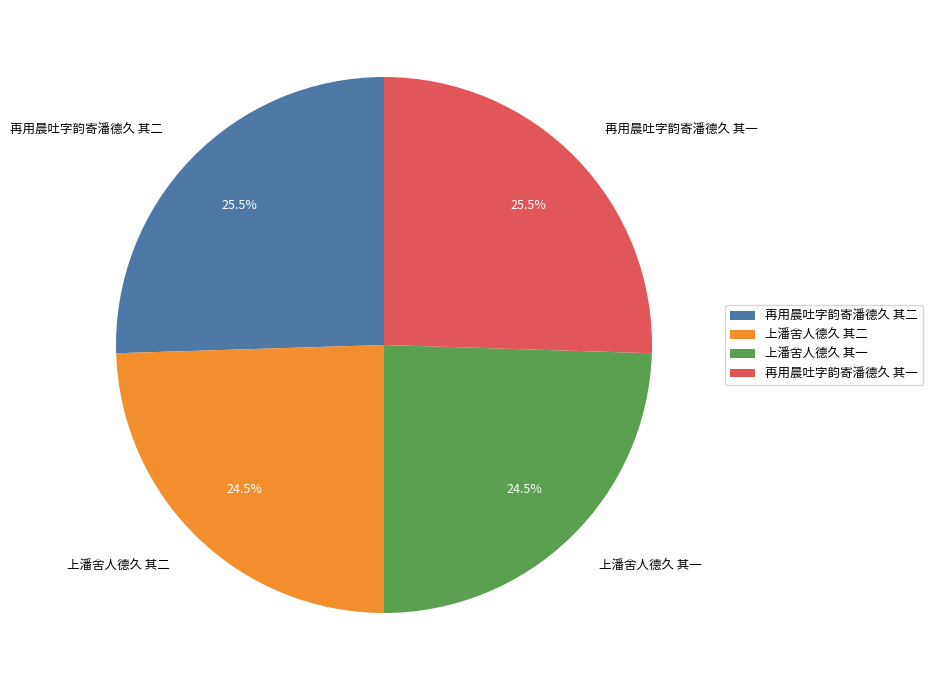

Which has a higher value, 再用晨吐字韵寄潘德久 其一 or 上潘舍人德久 其一?

再用晨吐字韵寄潘德久 其一